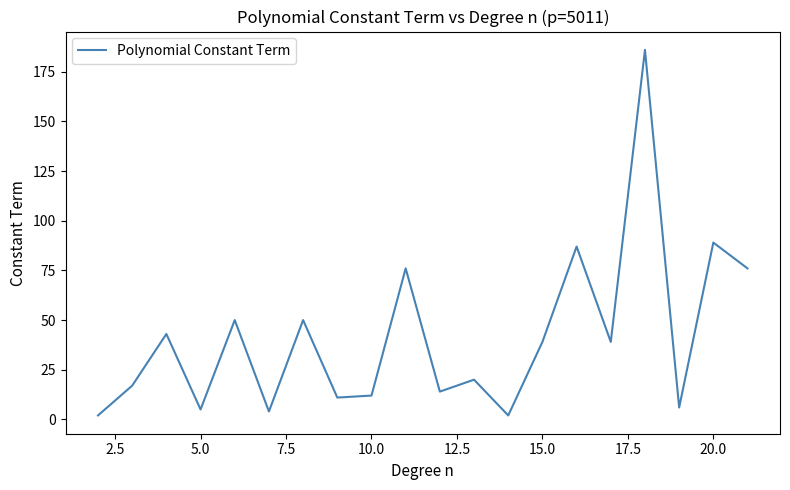

What is the difference between the maximum and minimum values?

184